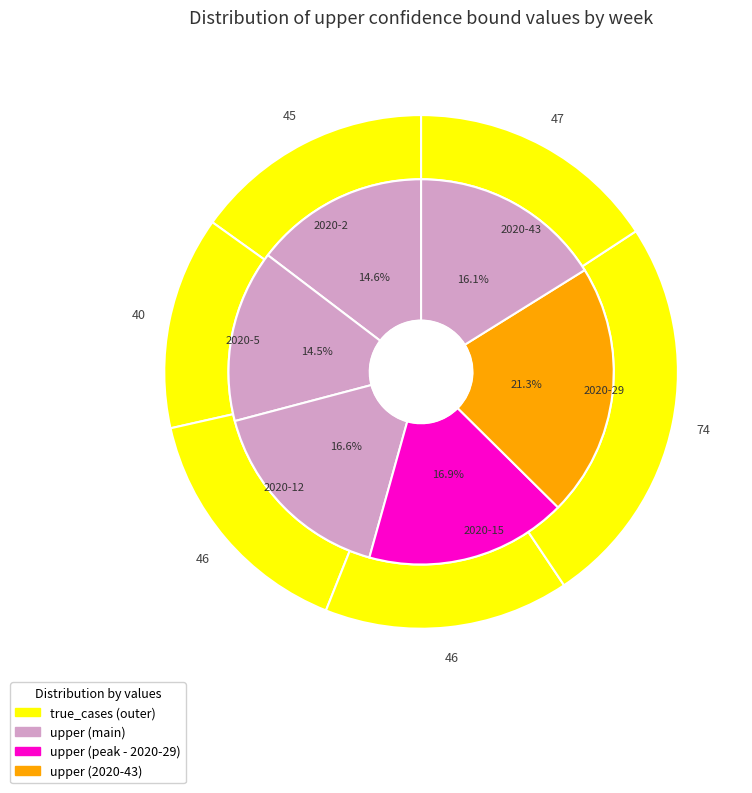

Which slice is the smallest?

2020-5